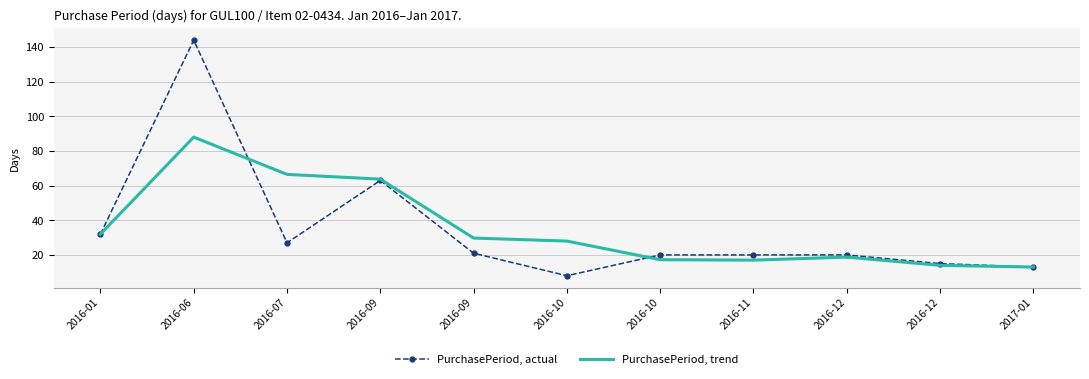

Which category has the lowest value in the PurchasePeriod, trend series?

2017-01